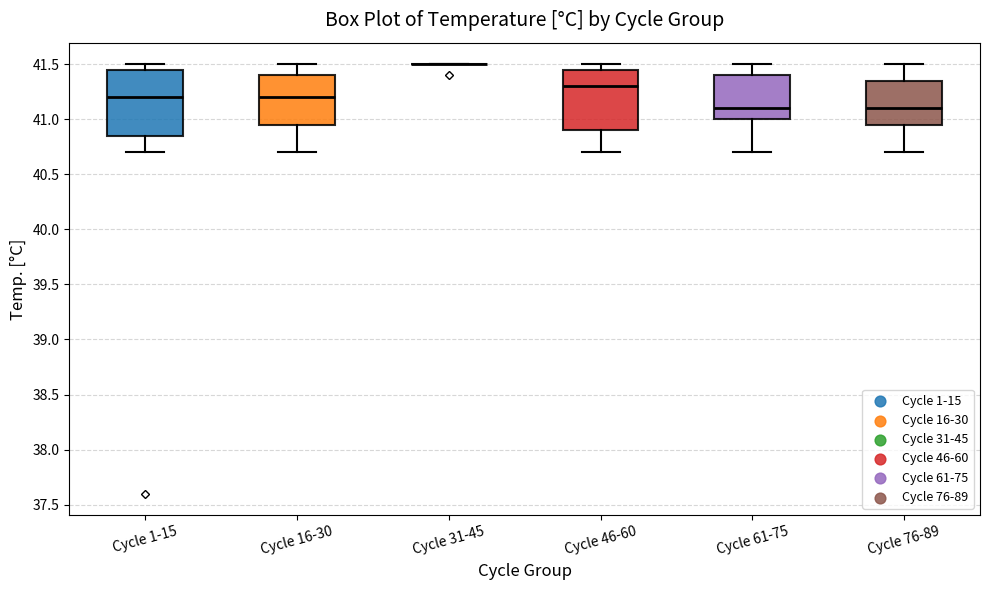

Where does the lower whisker of the box for Cycle 61-75 end on the y-axis? The values are not printed on the chart, so give them approximately, as read against the axis.

40.70